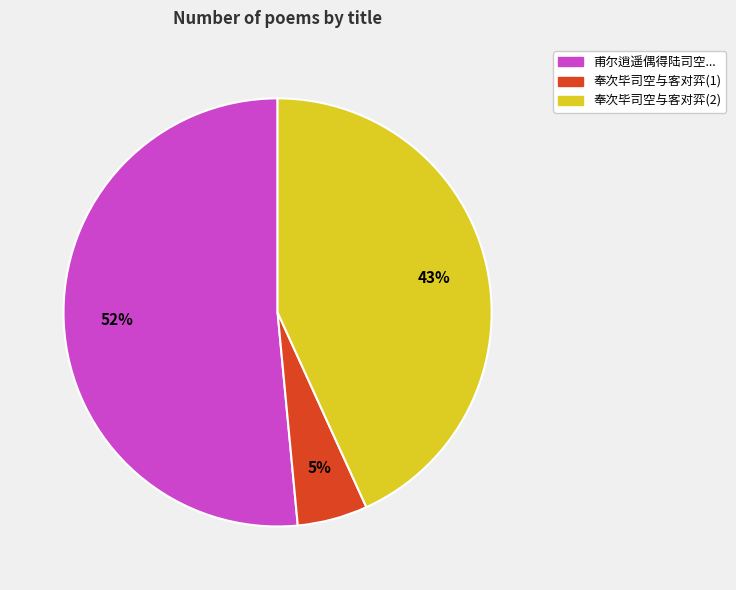

To the nearest percent, what is the average slice percentage?

33%